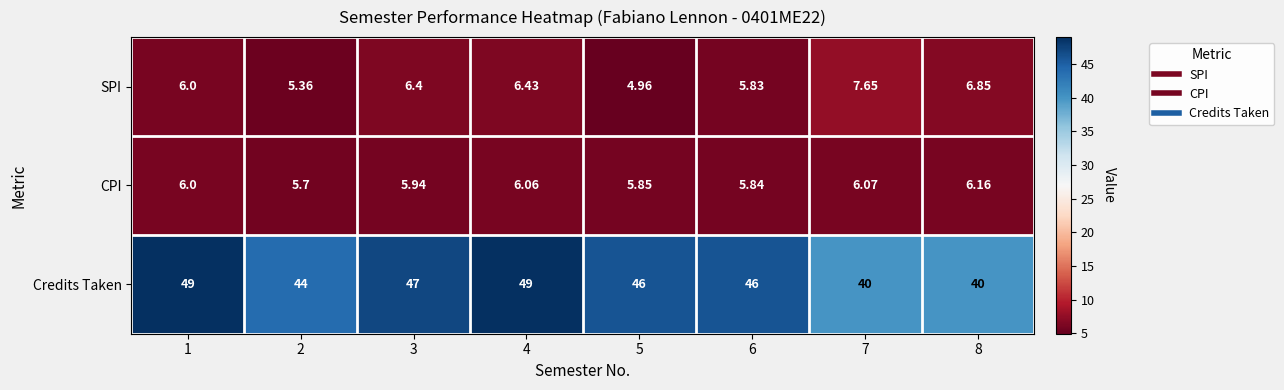

Rank the series at 3 from lowest to highest value.

CPI, SPI, Credits Taken